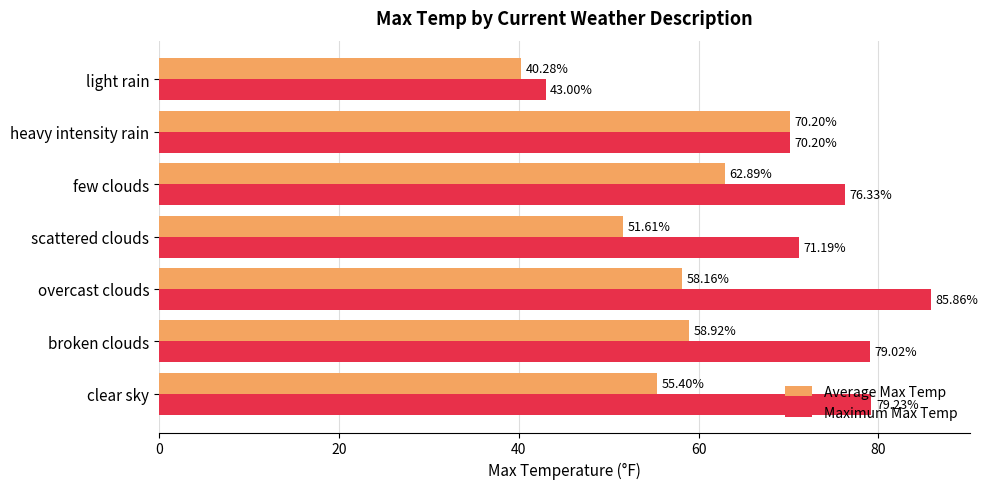

Where is Average Max Temp nearest to the value 55?

clear sky